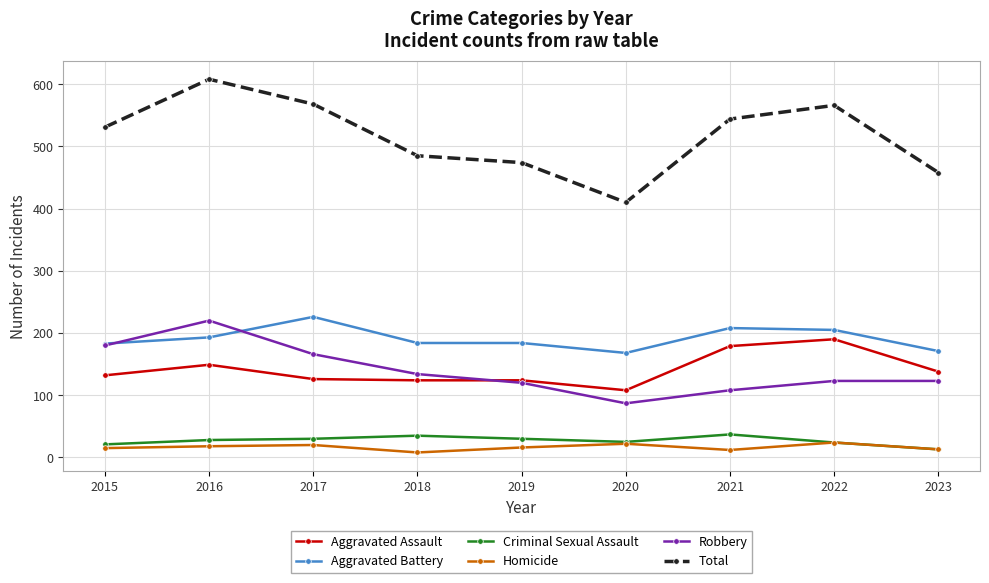

Is the value of Robbery at 2017 greater than the value of Criminal Sexual Assault at 2022?

Yes